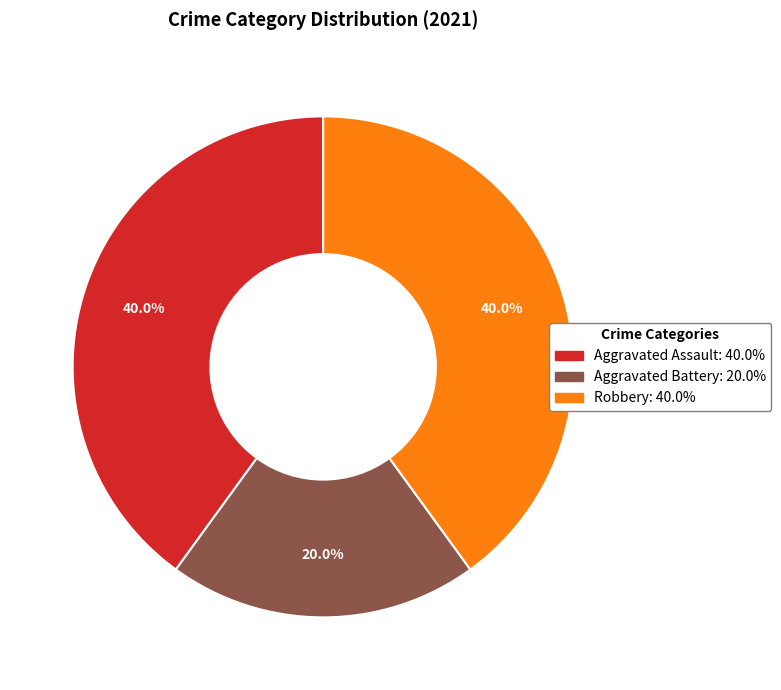

How many slices are in this pie chart?

3